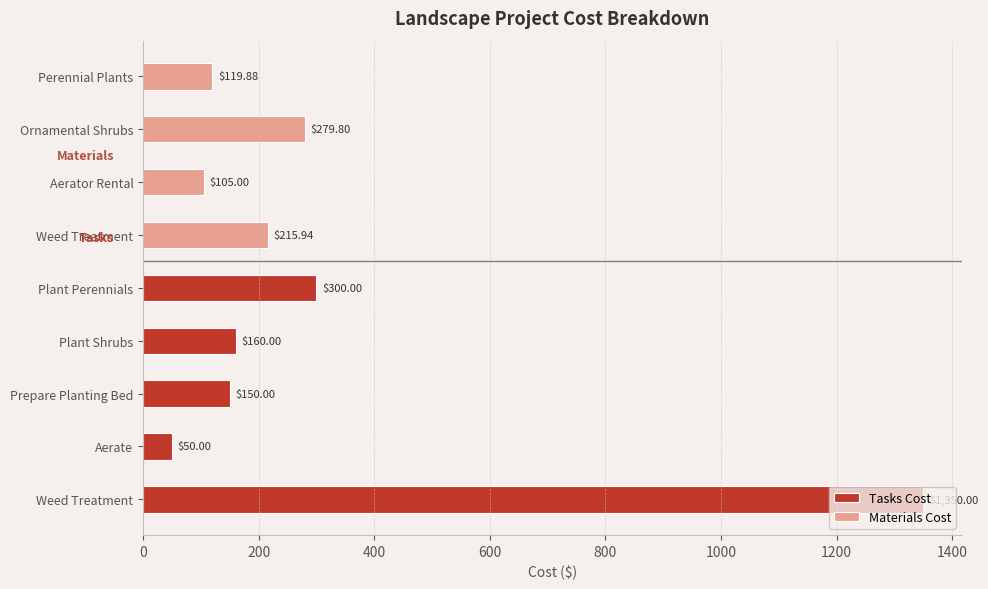

At which label does Tasks Cost reach its peak?

Weed Treatment